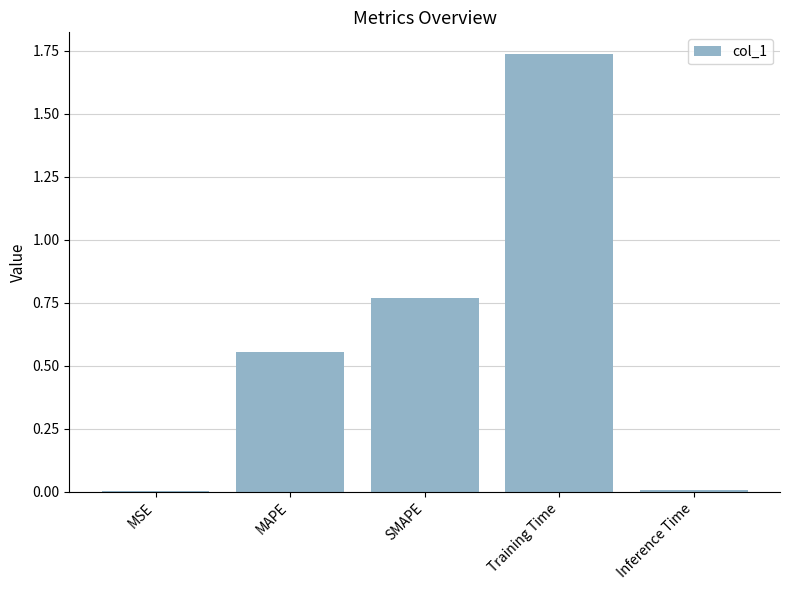

True or false: the data shows 1.0 at SMAPE.

False